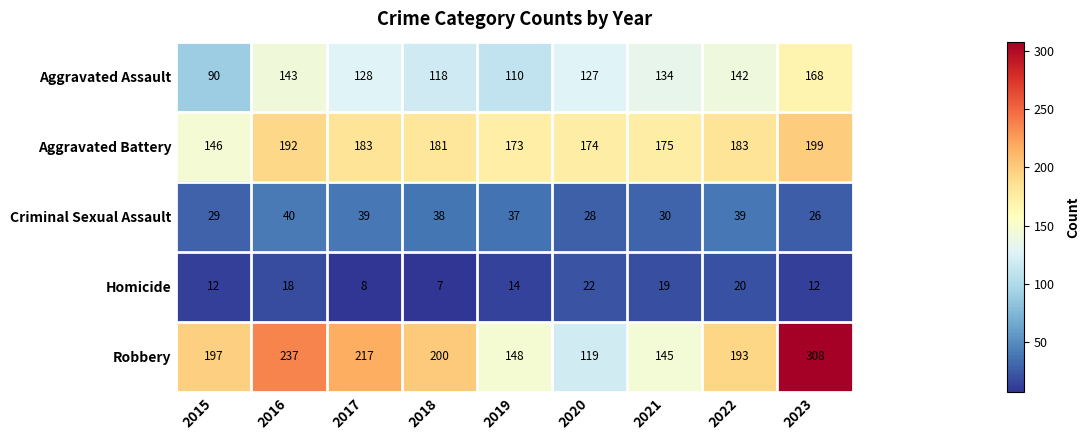

How many values in the Robbery series are below 197?

4